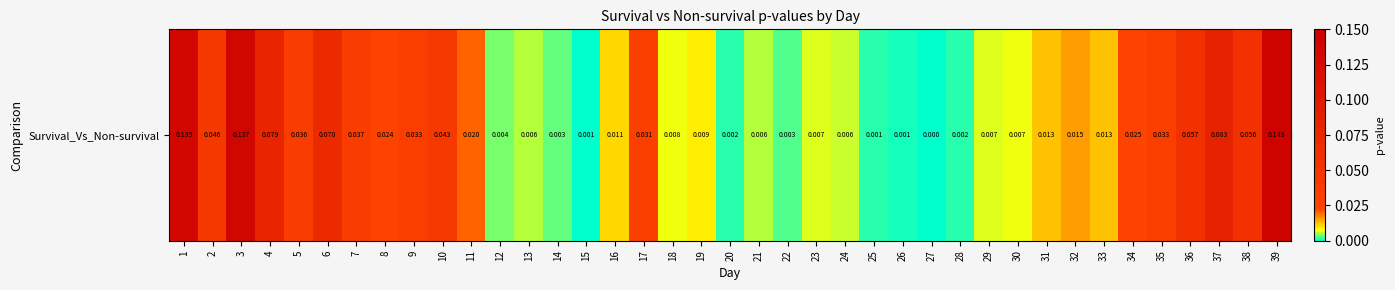

Rank the categories by value from highest to lowest.

39, 3, 1, 37, 4, 6, 36, 38, 2, 10, 7, 5, 35, 9, 17, 34, 8, 11, 32, 31, 33, 16, 19, 18, 30, 23, 29, 24, 13, 21, 12, 14, 22, 28, 20, 25, 26, 15, 27